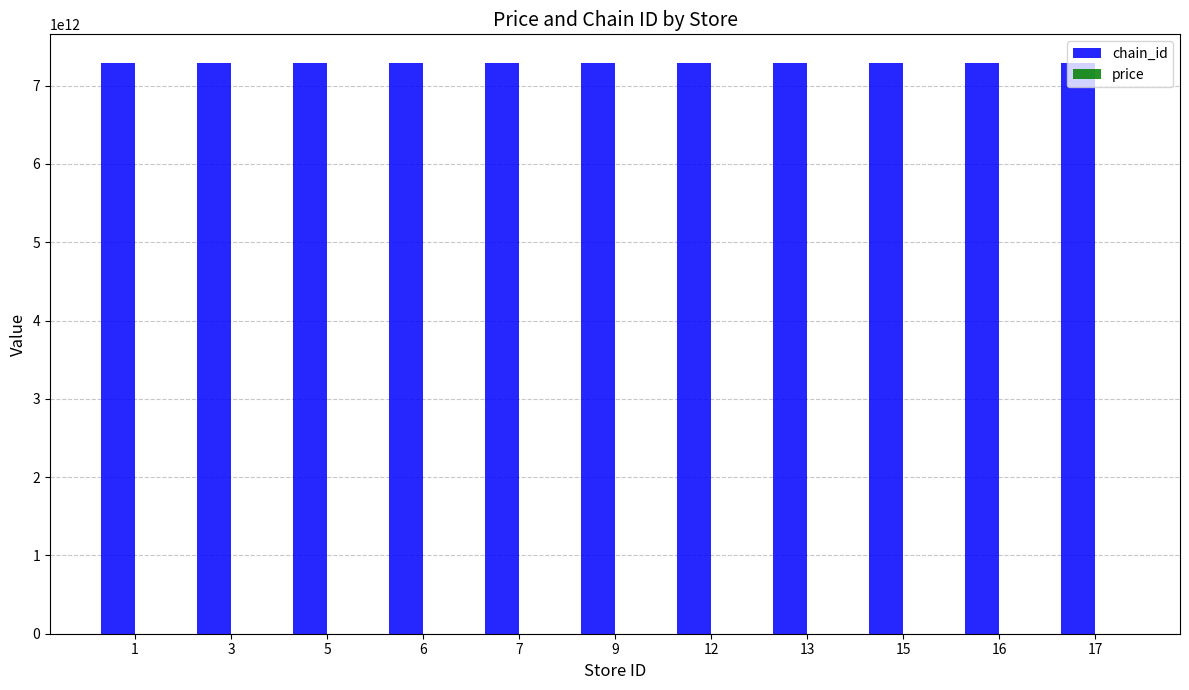

Which series has the largest total across all categories?

chain_id